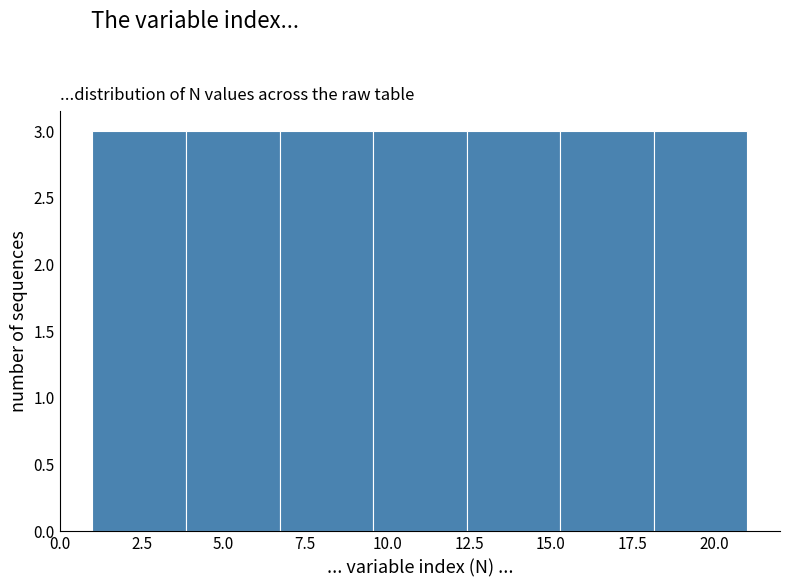

Reading left to right, list every bar in this chart as the range it spans on the x-axis followed by its height. Neither the bar edges nor the heights are printed on the chart, so give them approximately, as read against the axes.

1.0 to 4.0: 3
4.0 to 6.5: 3
6.5 to 9.5: 3
9.5 to 12.5: 3
12.5 to 15.5: 3
15.5 to 18.0: 3
18.0 to 21.0: 3